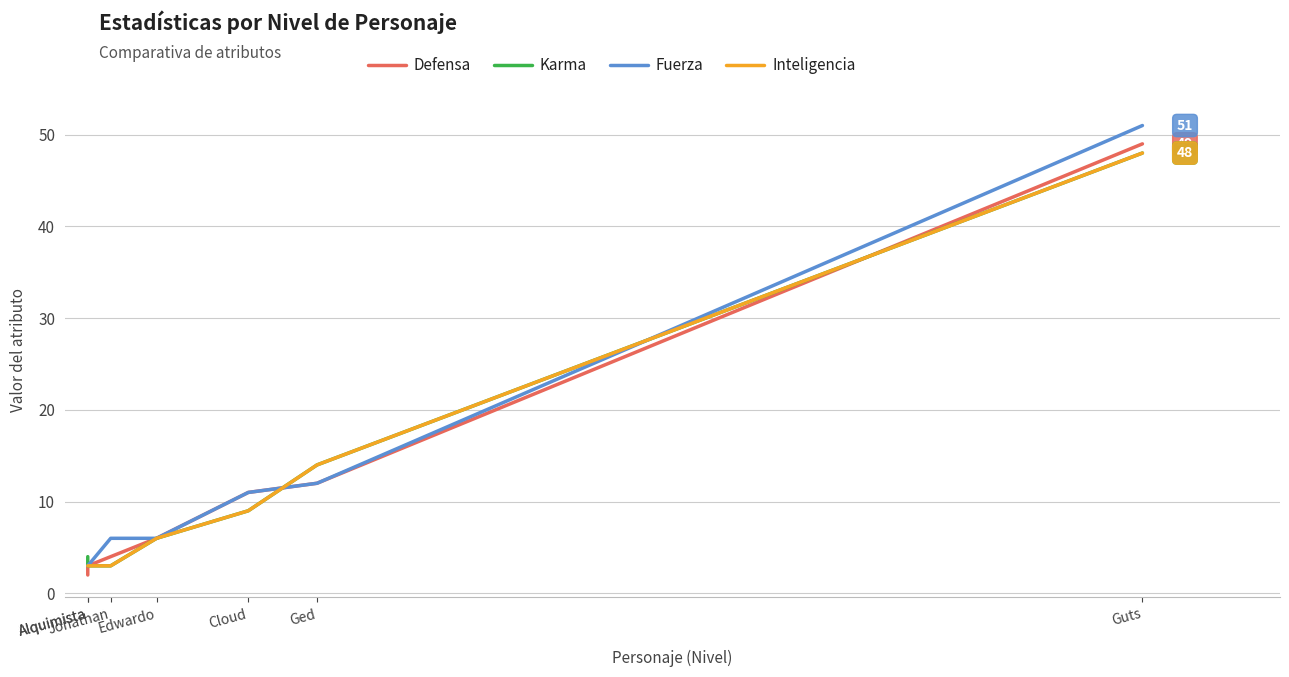

Rank the series by their maximum value, from lowest to highest.

Karma, Inteligencia, Defensa, Fuerza